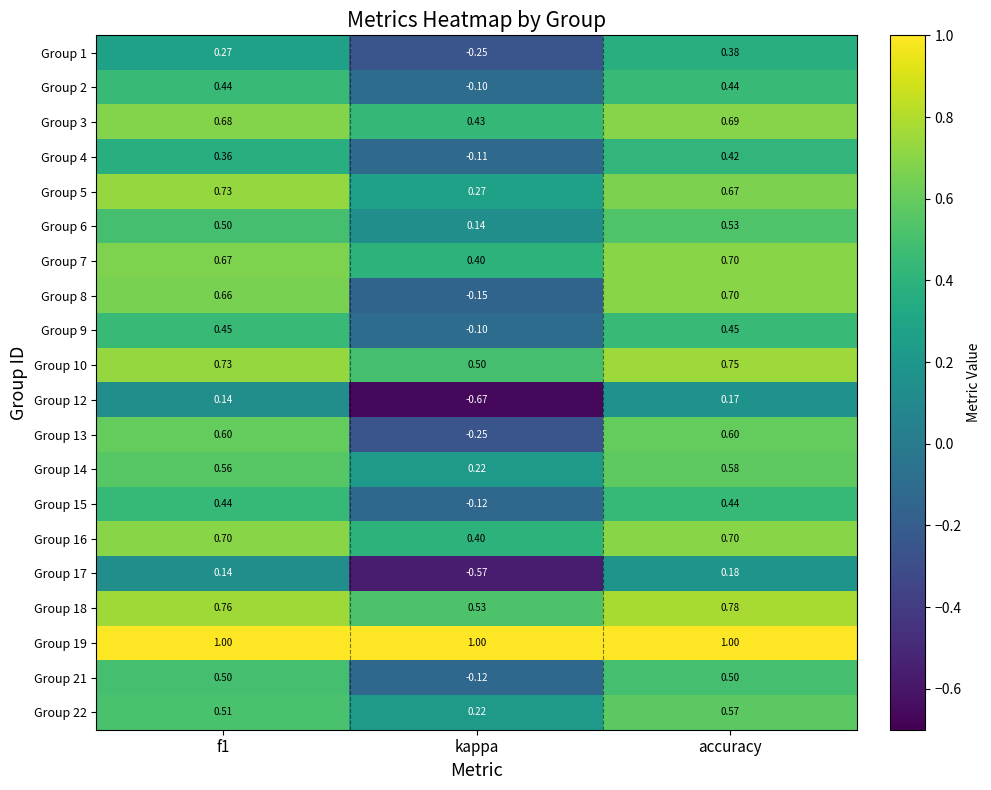

At which category does the chart reach its minimum across all series?

kappa